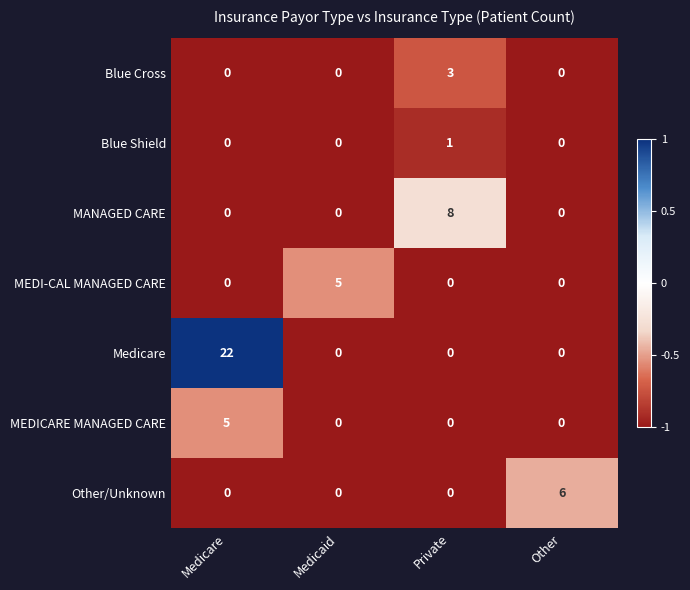

The MEDI-CAL MANAGED CARE series shows -2 at Private. True or false?

False